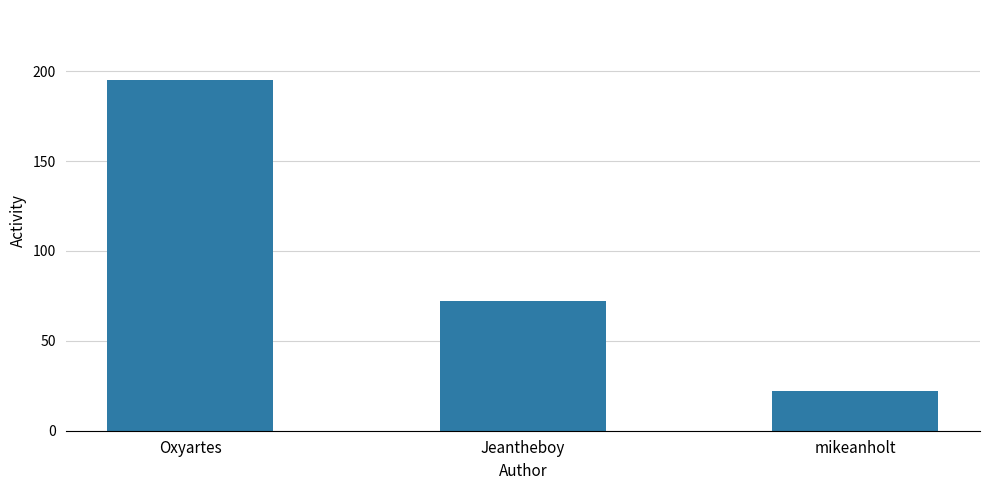

At which category does the chart reach its peak across all series?

Oxyartes